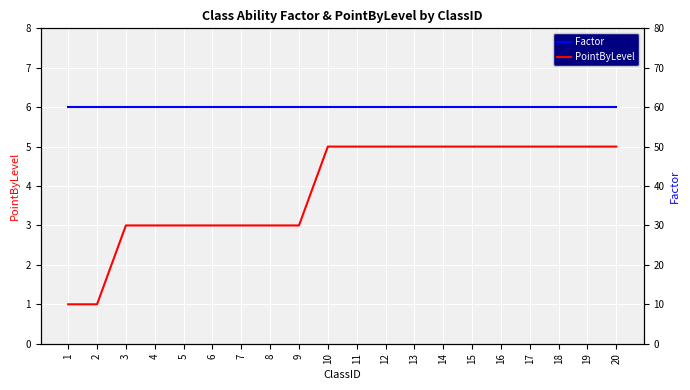

Which series has the largest range (max minus min)?

PointByLevel